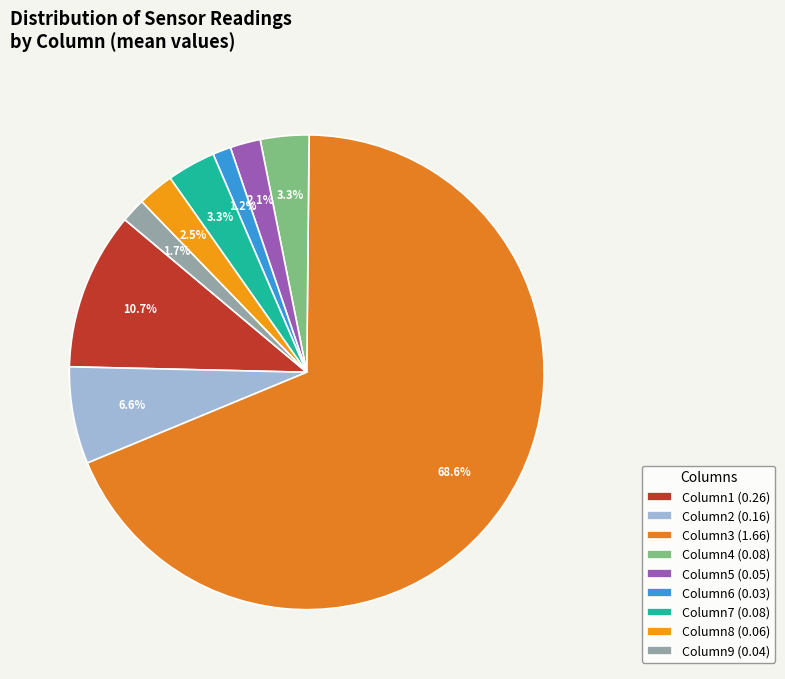

How many slices are in this pie chart?

9